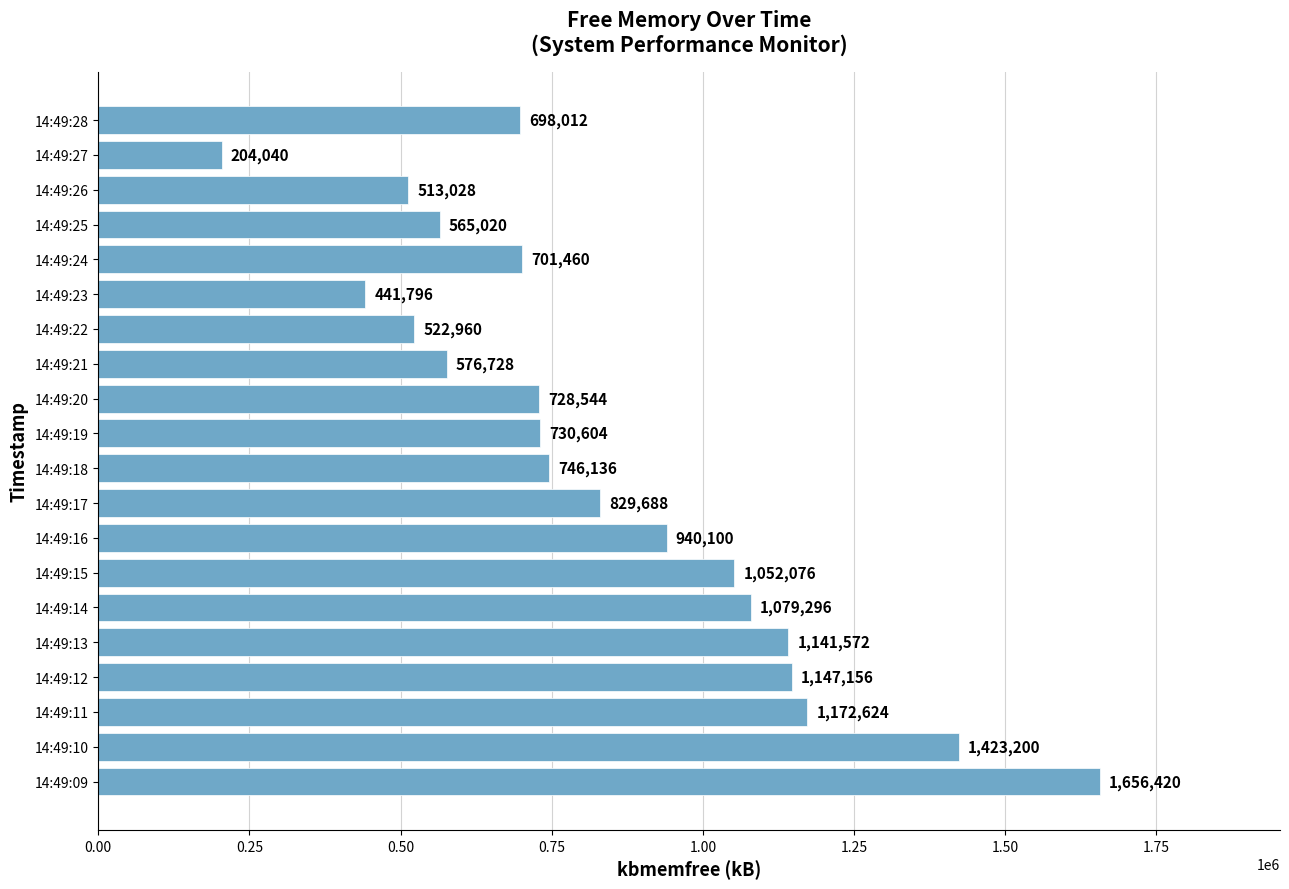

Approximately how many times larger is the value at 14:49:14 compared to 14:49:11?

0.9